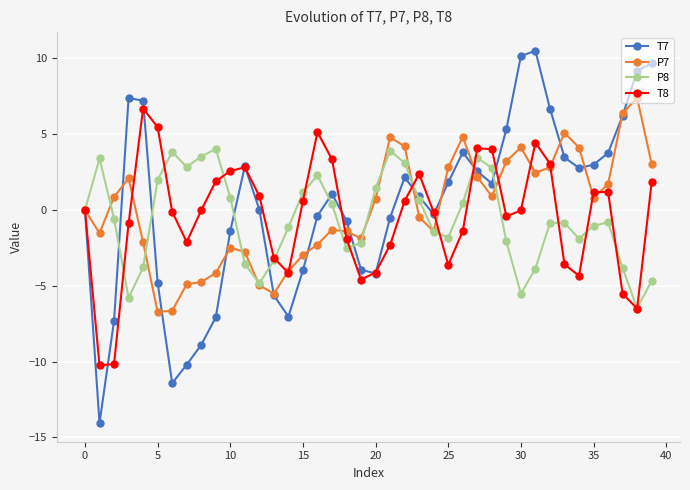

True or false: P7 has more than 2 interior local peaks.

True